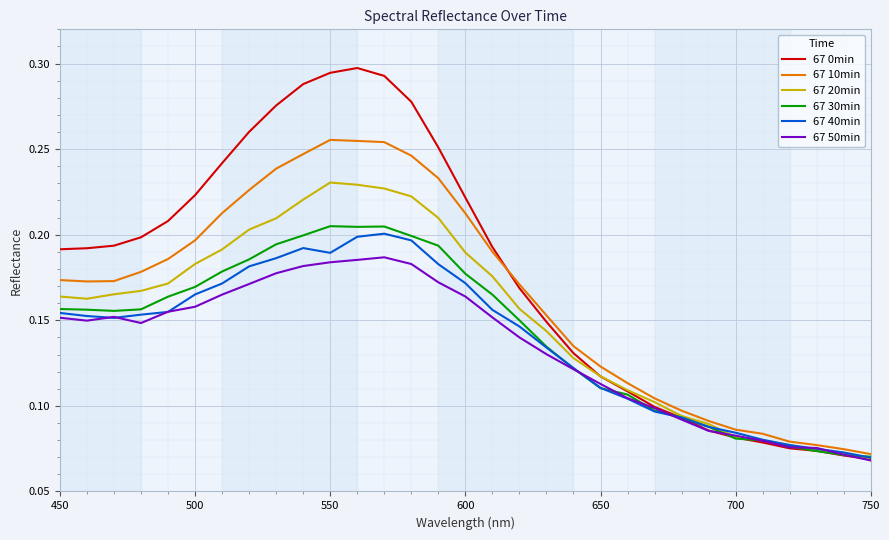

Count the number of data series in this chart.

6